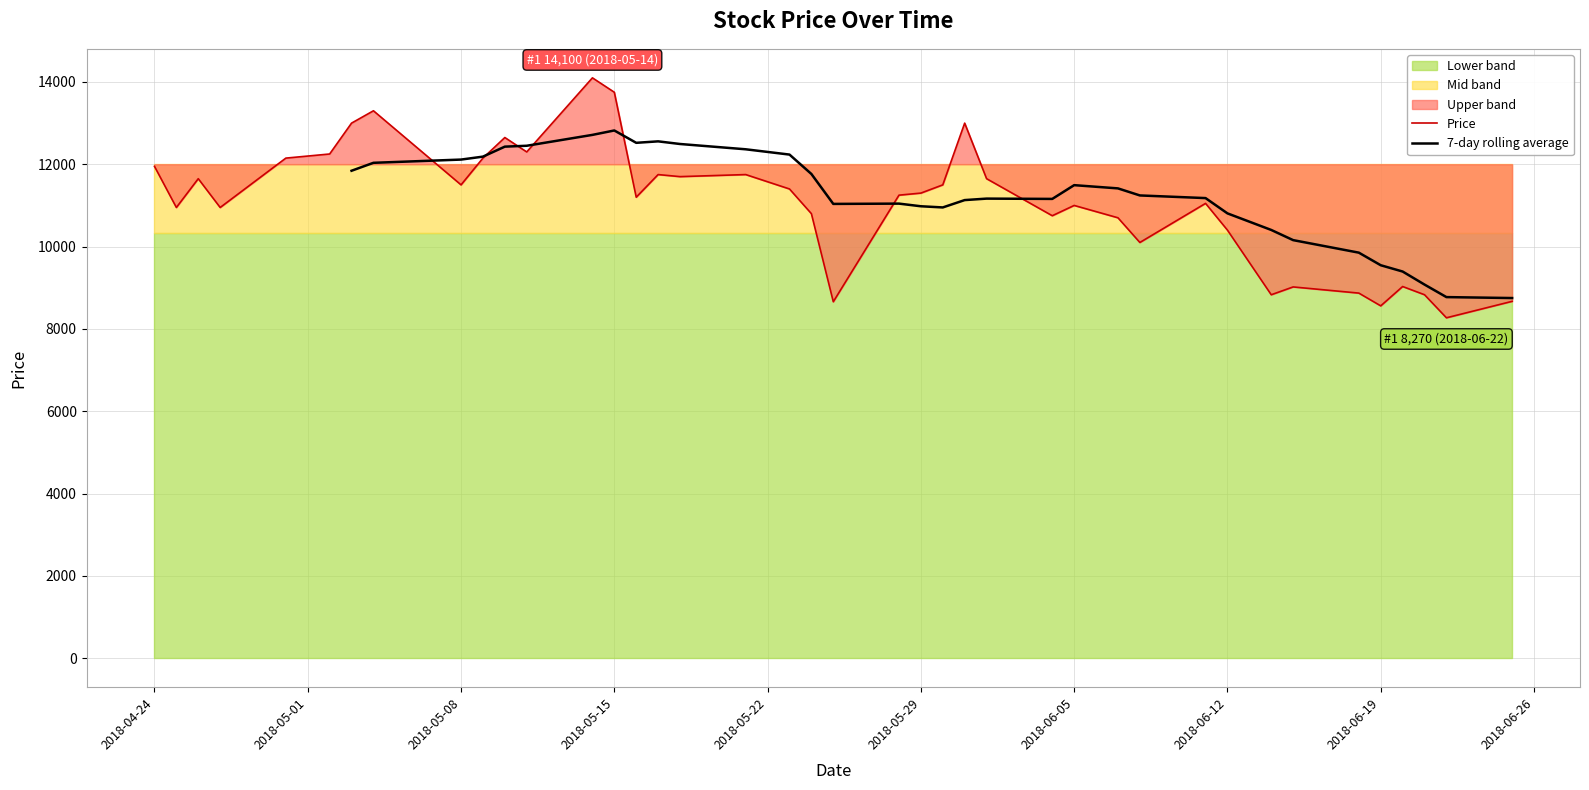

Reading left to right, what are all the values shown in this chart?

2018-04-24=11950	2018-04-25=10950	2018-04-26=11650	2018-04-27=10950	2018-04-30=12150	2018-05-02=12250	2018-05-03=13000	2018-05-04=13300	2018-05-08=11500	2018-05-09=12150	2018-05-10=12650	2018-05-11=12300	2018-05-14=14100	2018-05-15=13750	2018-05-16=11200	2018-05-17=11750	2018-05-18=11700	2018-05-21=11750	2018-05-23=11400	2018-05-24=10800	2018-05-25=8660	2018-05-28=11250	2018-05-29=11300	2018-05-30=11500	2018-05-31=13000	2018-06-01=11650	2018-06-04=10750	2018-06-05=11000	2018-06-07=10700	2018-06-08=10100	2018-06-11=11050	2018-06-12=10400	2018-06-14=8830	2018-06-15=9020	2018-06-18=8870	2018-06-19=8560	2018-06-20=9030	2018-06-21=8830	2018-06-22=8270	2018-06-25=8670